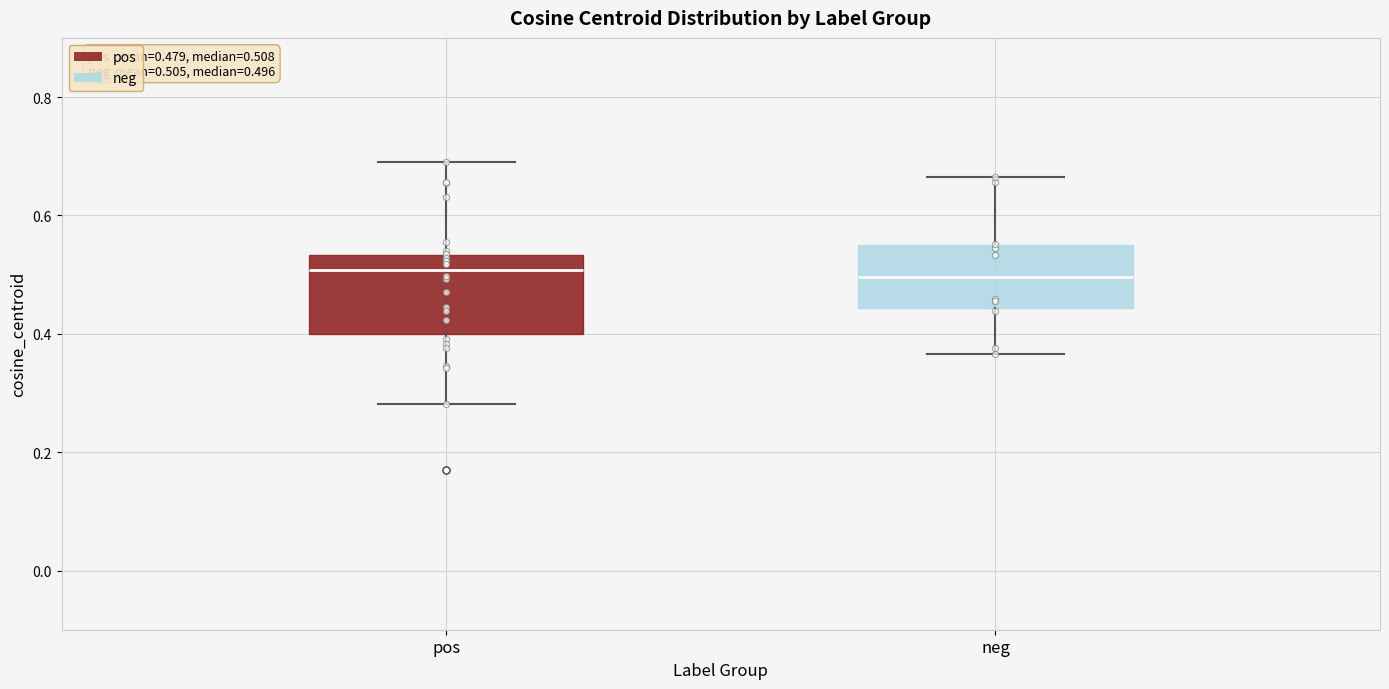

Which box is the tallest, from its lower edge to its upper edge?

pos